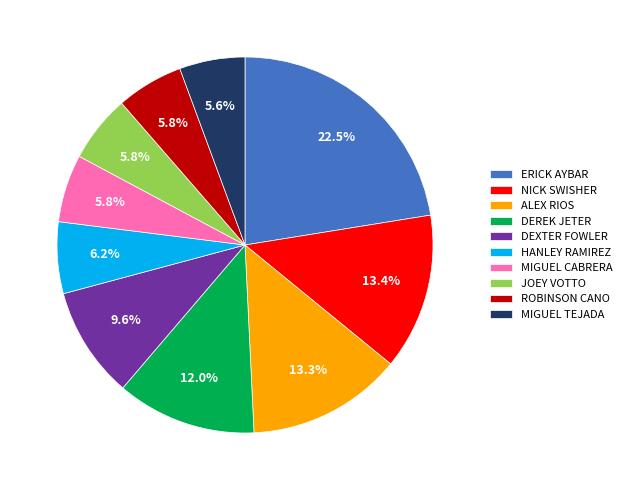

What percentage is NOT represented by ROBINSON CANO?

94.2%